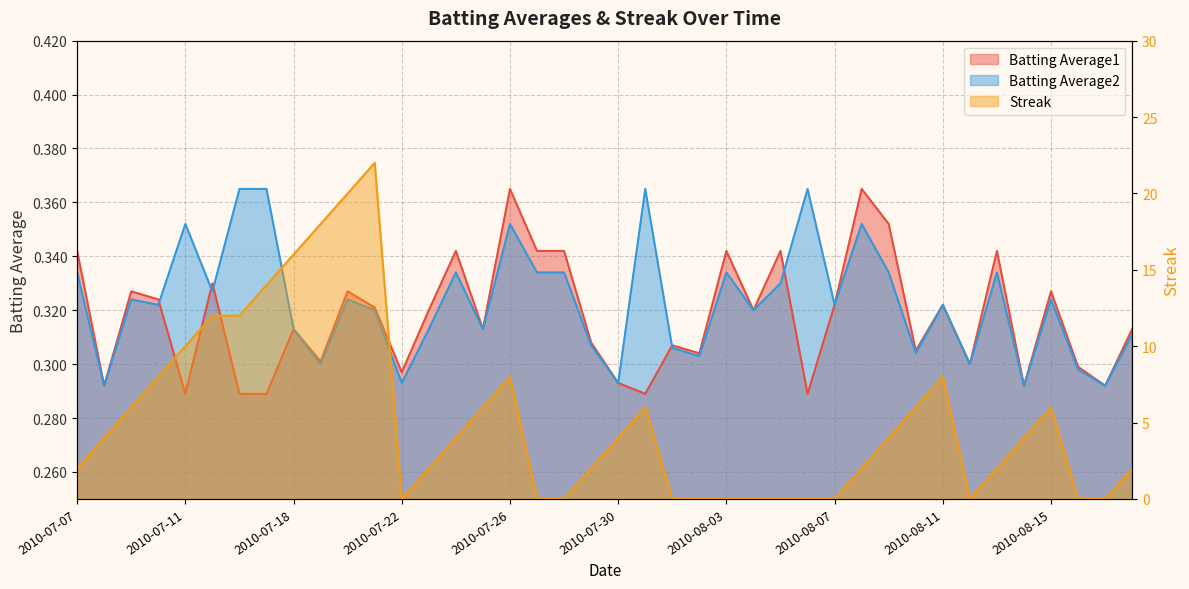

Count the number of categories in the chart.

40